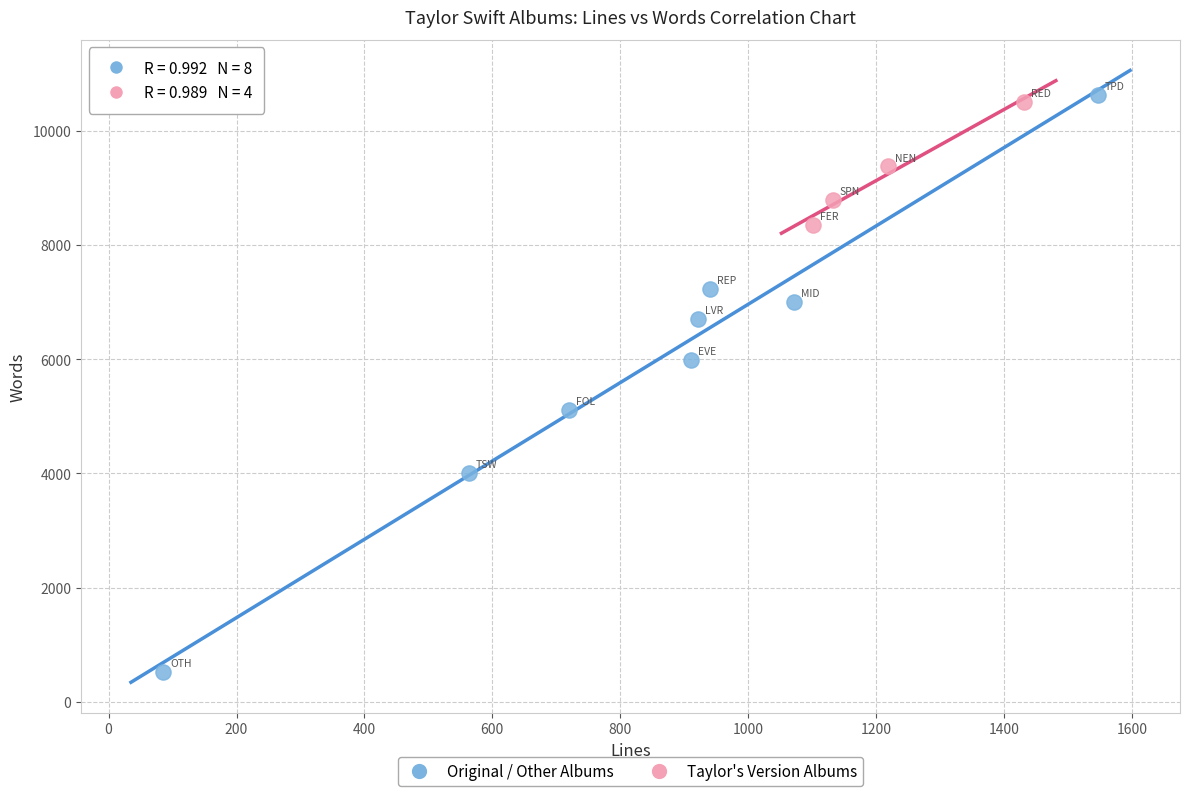

Which series reaches the minimum Y coordinate?

Original / Other Albums